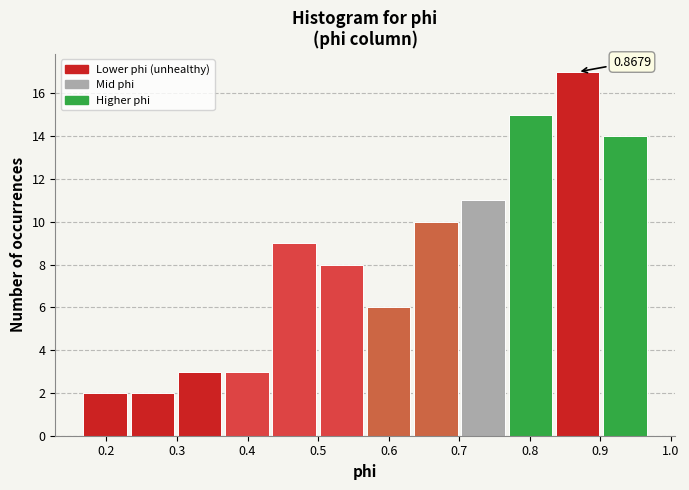

Over which range of the x-axis is the bar tallest?

0.83 to 0.90